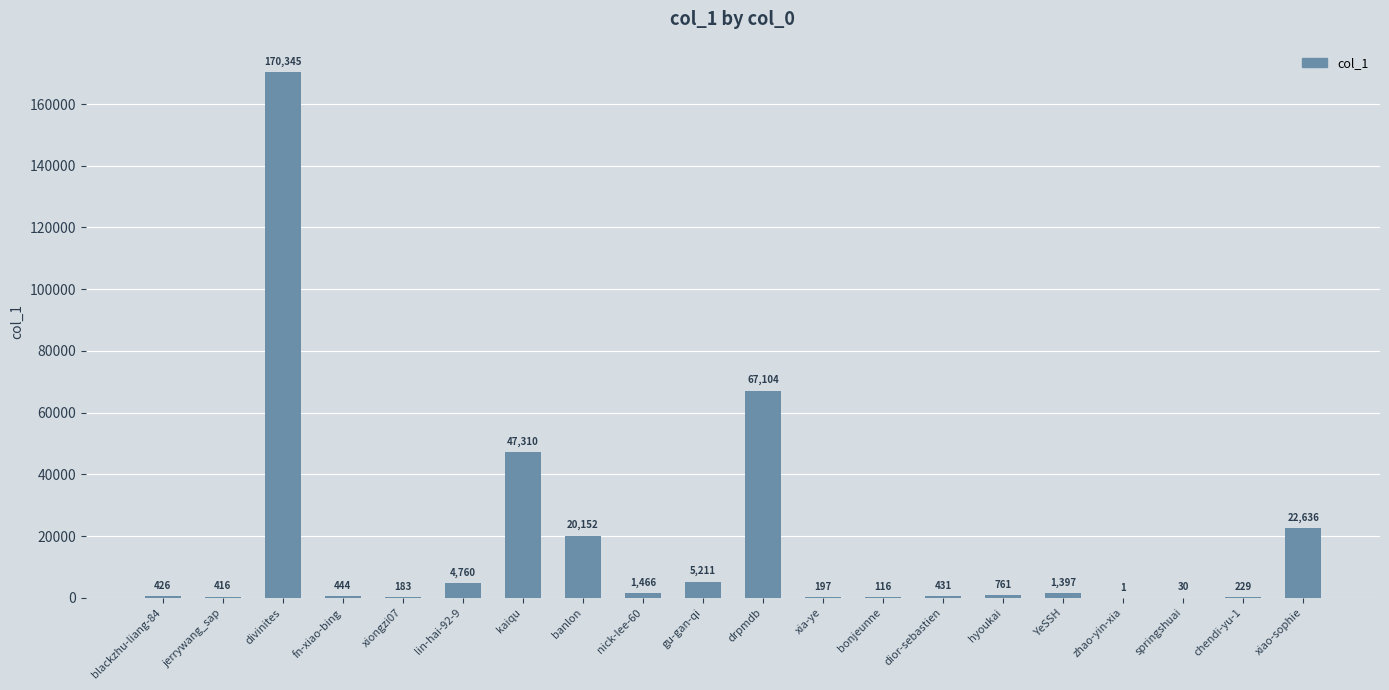

Does the chart contain stacked bars?

No